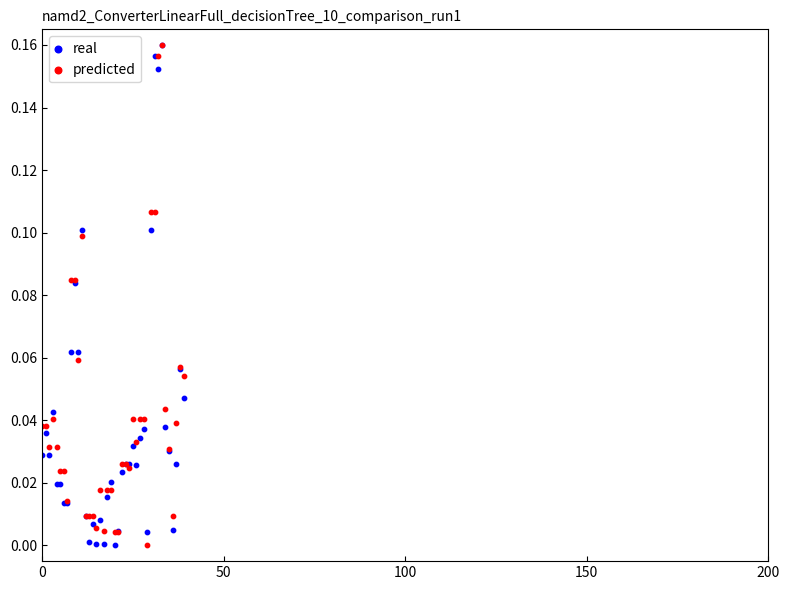

What are all the series names shown in the legend?

real, predicted